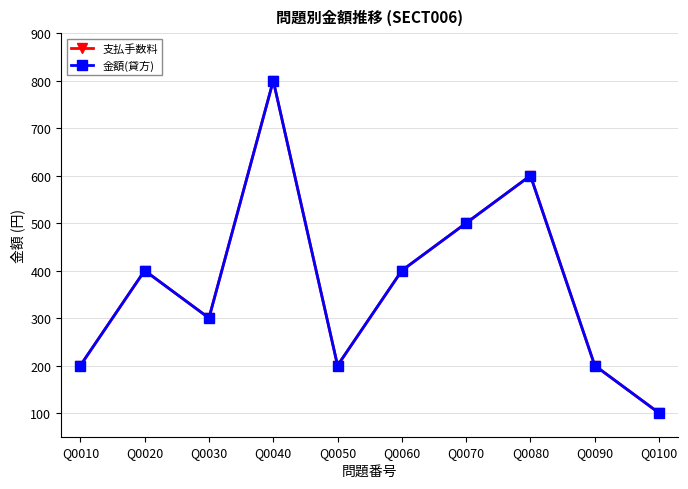

Reading left to right, extract all data points from this chart.

支払手数料: 200	400	300	800	200	400	500	600	200	100
金額(貸方): 200	400	300	800	200	400	500	600	200	100